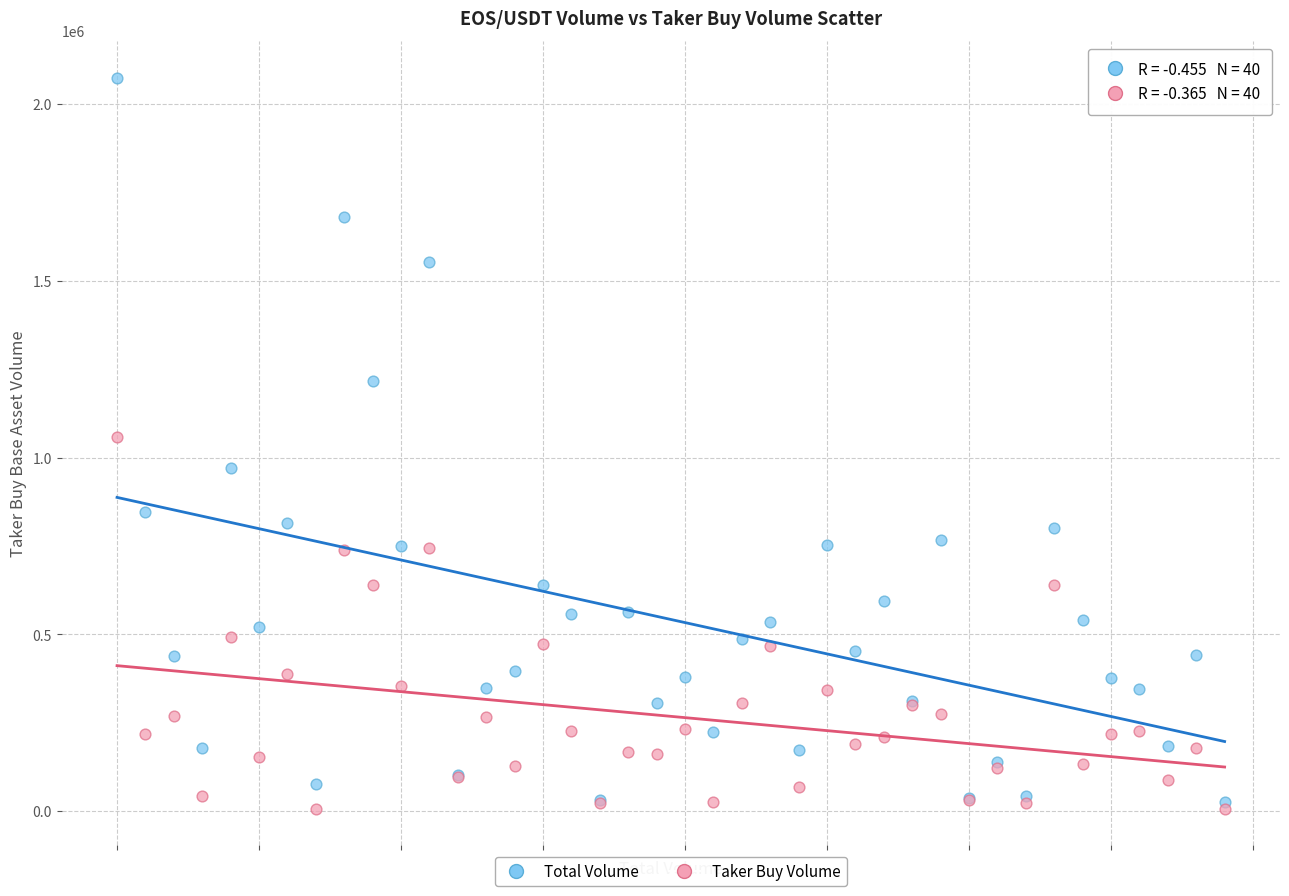

Which series reaches the maximum Y coordinate?

Total Volume